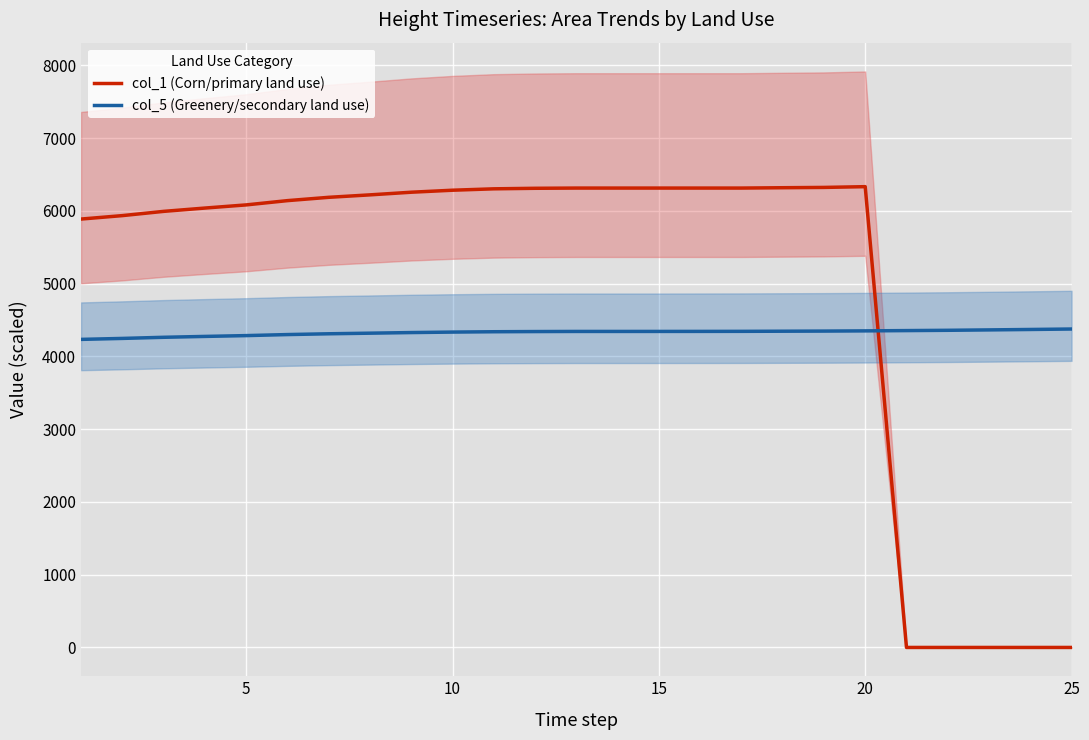

At how many categories does at least one series exceed 4875?

20